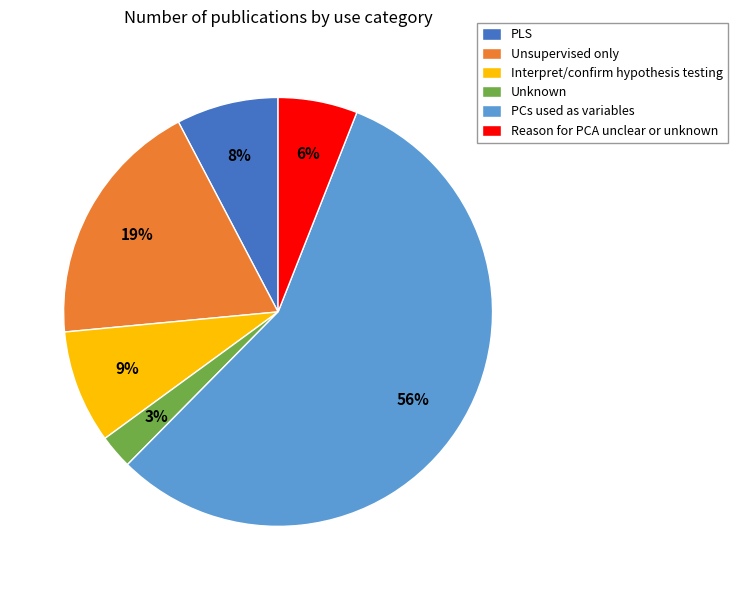

Which category has the biggest portion of the pie?

PCs used as variables